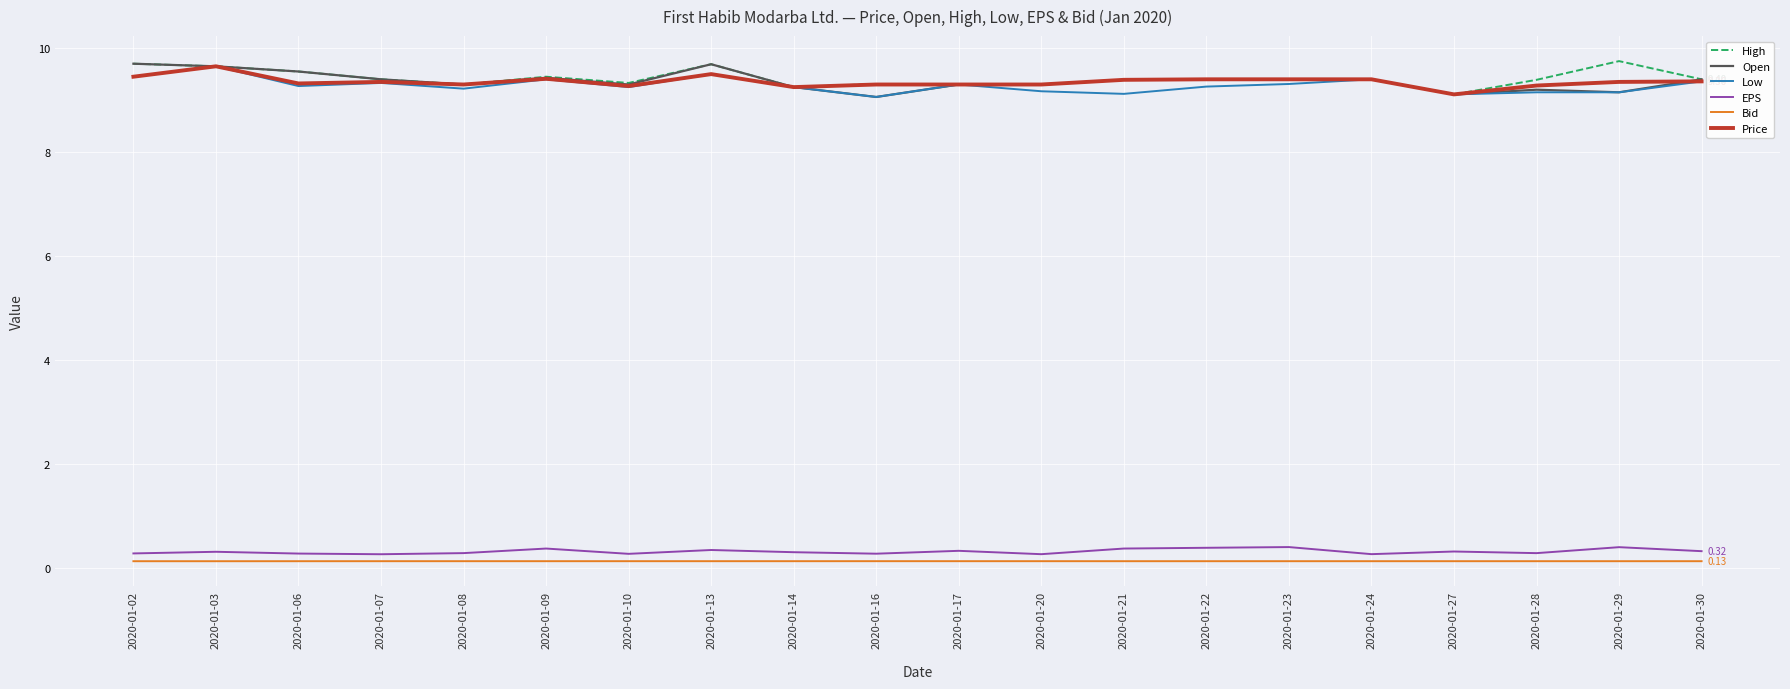

True or false: Bid and Price intersect in this chart.

False